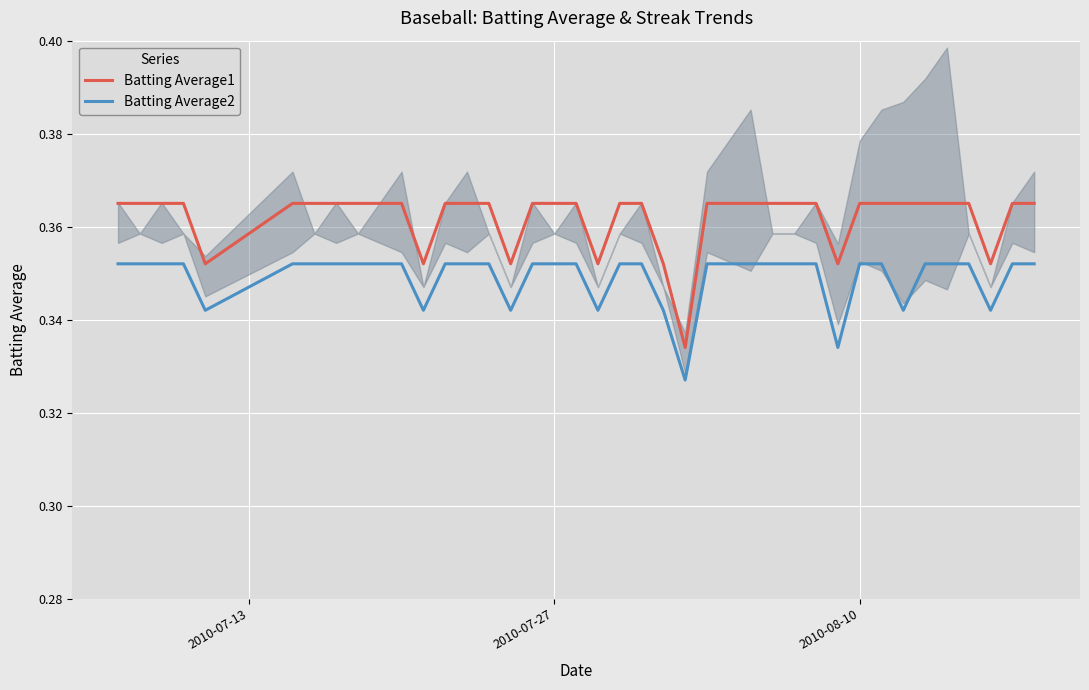

List the series in order of their overall mean, highest first.

Batting Average1, Batting Average2